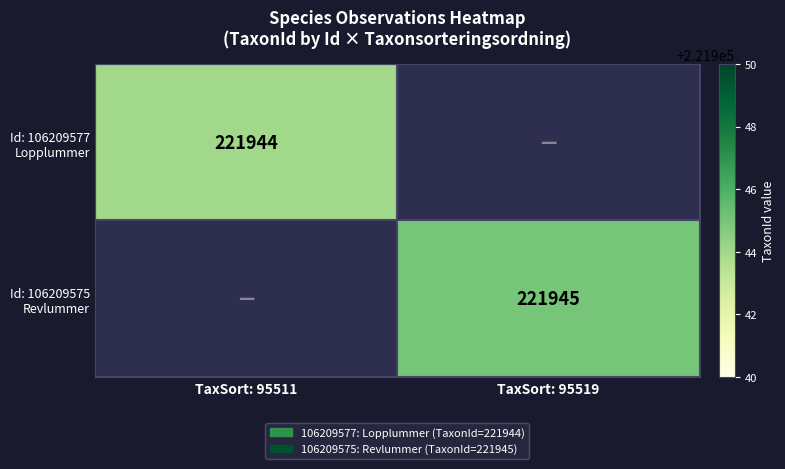

At which label does Id: 106209577 Lopplummer reach its minimum?

TaxSort: 95511